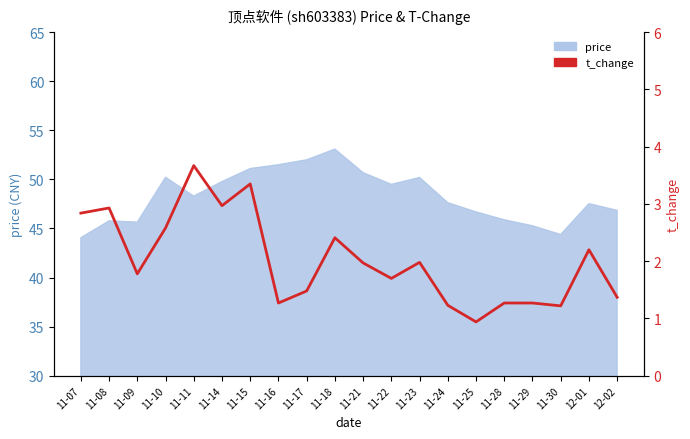

How many data points are less than 1?

1